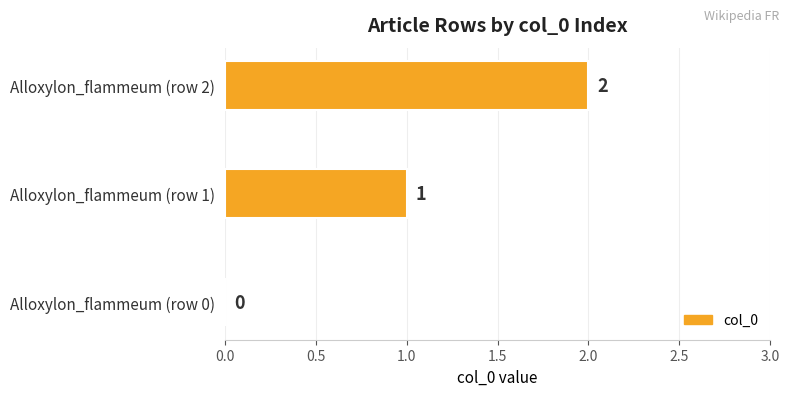

What is the change in value from Alloxylon_flammeum (row 0) to Alloxylon_flammeum (row 2)?

+2